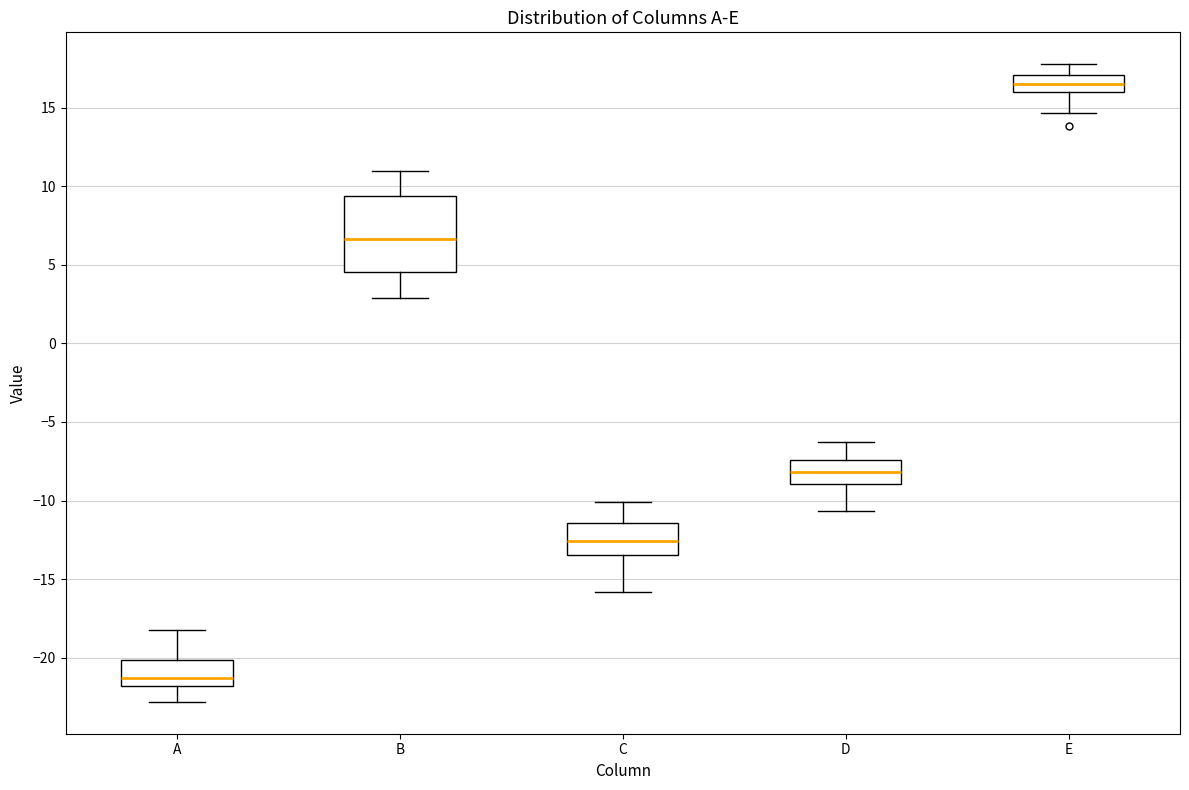

Reading left to right, transcribe this box plot: for each box, give where its median line is, the range the box spans, and where its two whiskers end, as read against the y-axis. The values are not printed on the chart, so give them approximately, as read against the axis.

A: median -21.5, box -22.0 to -20.0, whiskers -23.0 to -18.0
B: median 6.5, box 4.5 to 9.5, whiskers 3.0 to 11.0
C: median -12.5, box -13.5 to -11.5, whiskers -16.0 to -10.0
D: median -8.0, box -9.0 to -7.5, whiskers -10.5 to -6.5
E: median 16.5, box 16.0 to 17.0, whiskers 14.5 to 18.0